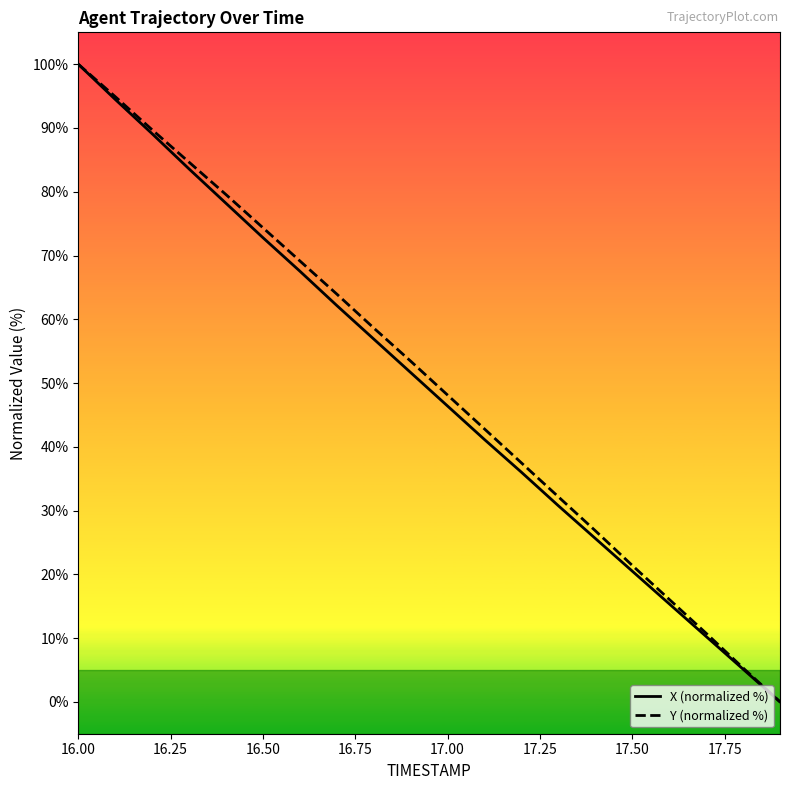

What is the maximum value shown in the chart?

100.0